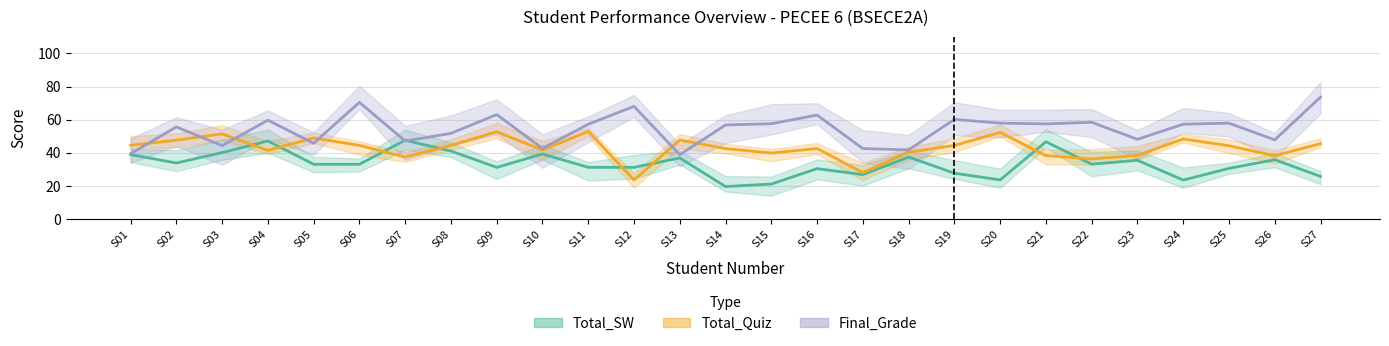

Between S15 and S21, which is larger?

S21